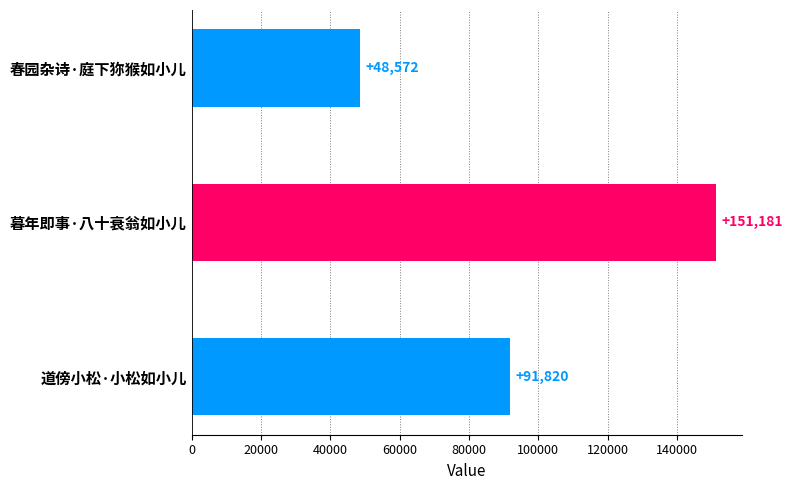

Which has a higher value, 道傍小松·小松如小儿 or 暮年即事·八十衰翁如小儿?

暮年即事·八十衰翁如小儿